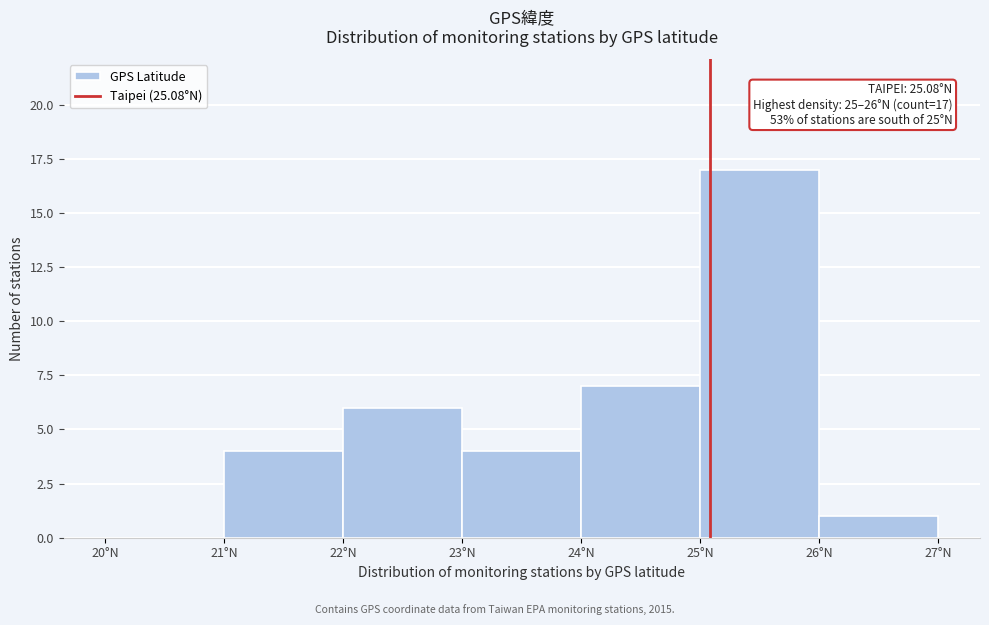

Over which range of the x-axis is the bar tallest?

25 to 26